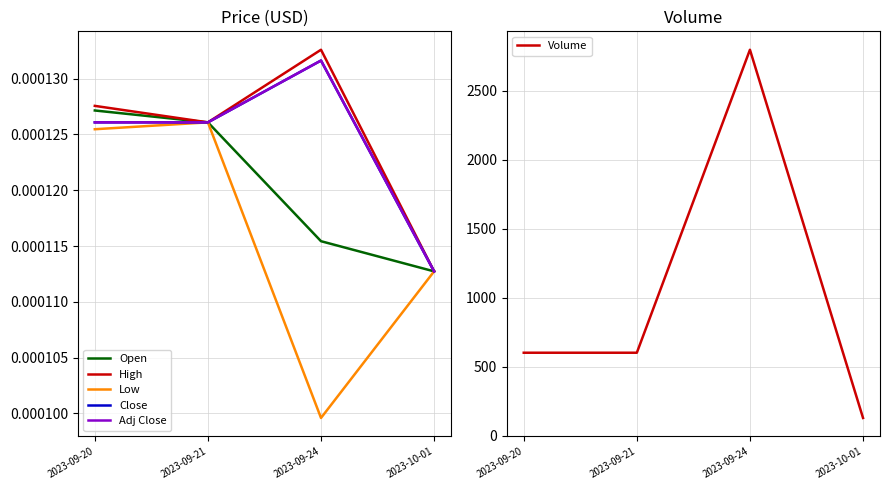

True or false: Adj Close has more than 1 points higher than both neighbors.

False